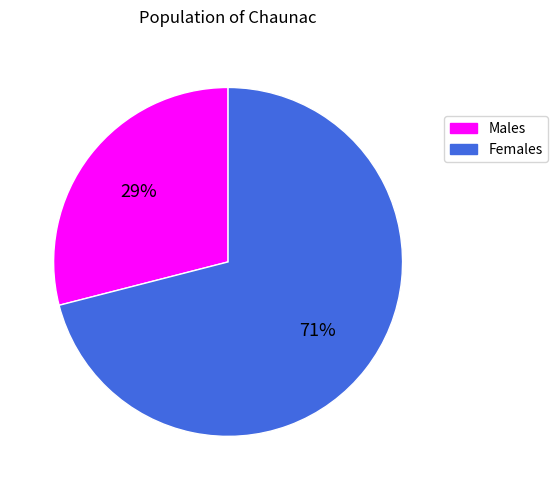

To the nearest percent, what is the difference between the largest and smallest slice percentages?

42%